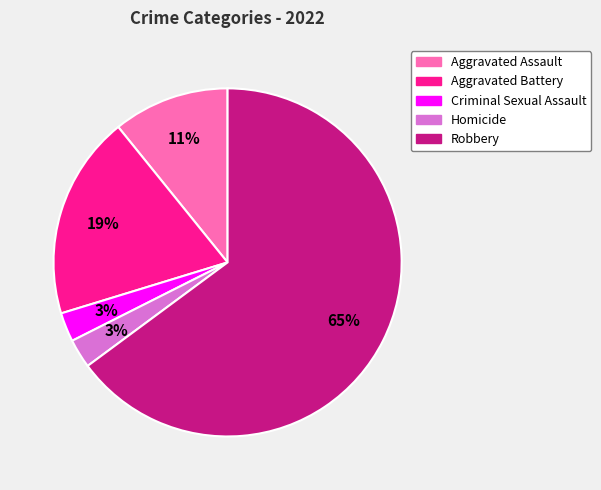

How many segments does this pie chart have?

5